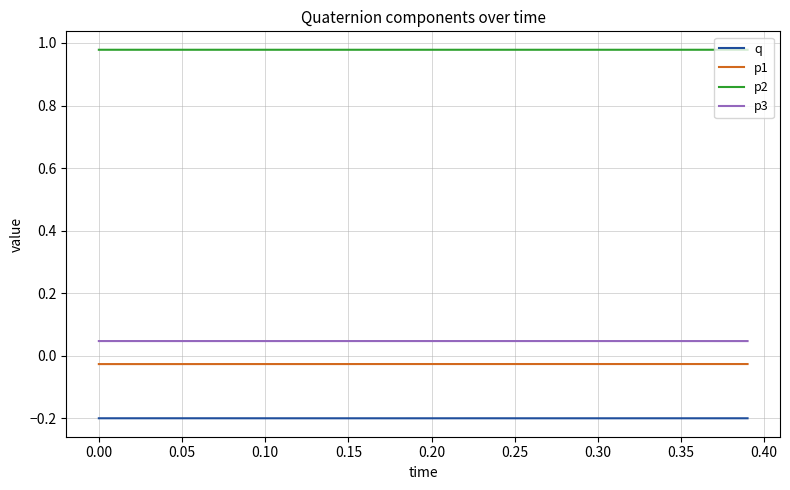

Rank the series by their maximum value, from lowest to highest.

q, p1, p3, p2